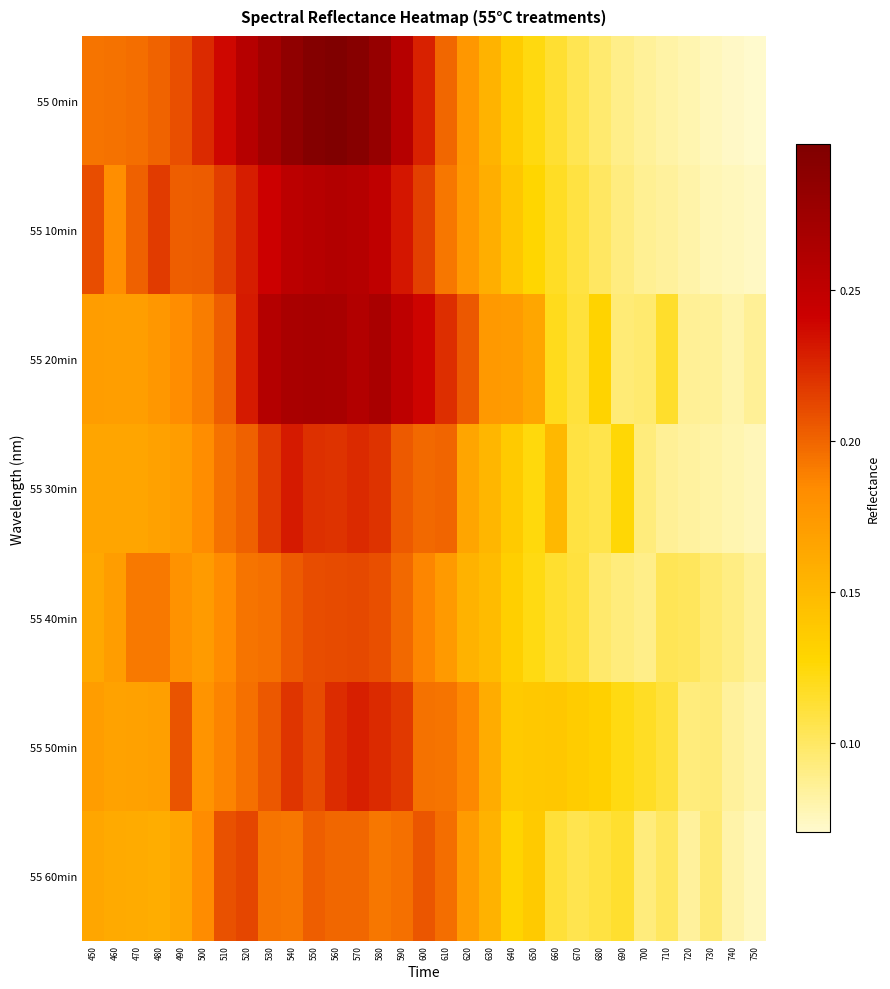

How many categories are shown in the chart?

31